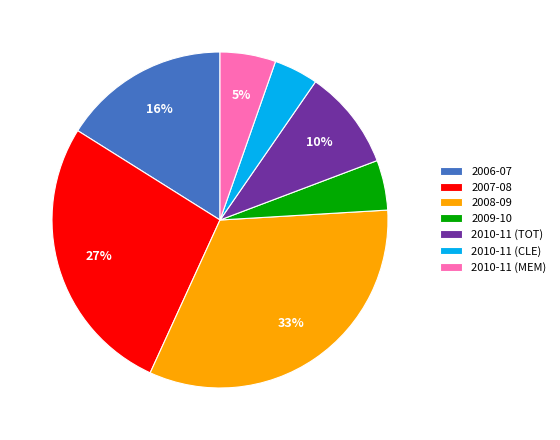

What is the smallest slice in the pie chart?

2010-11 (CLE)